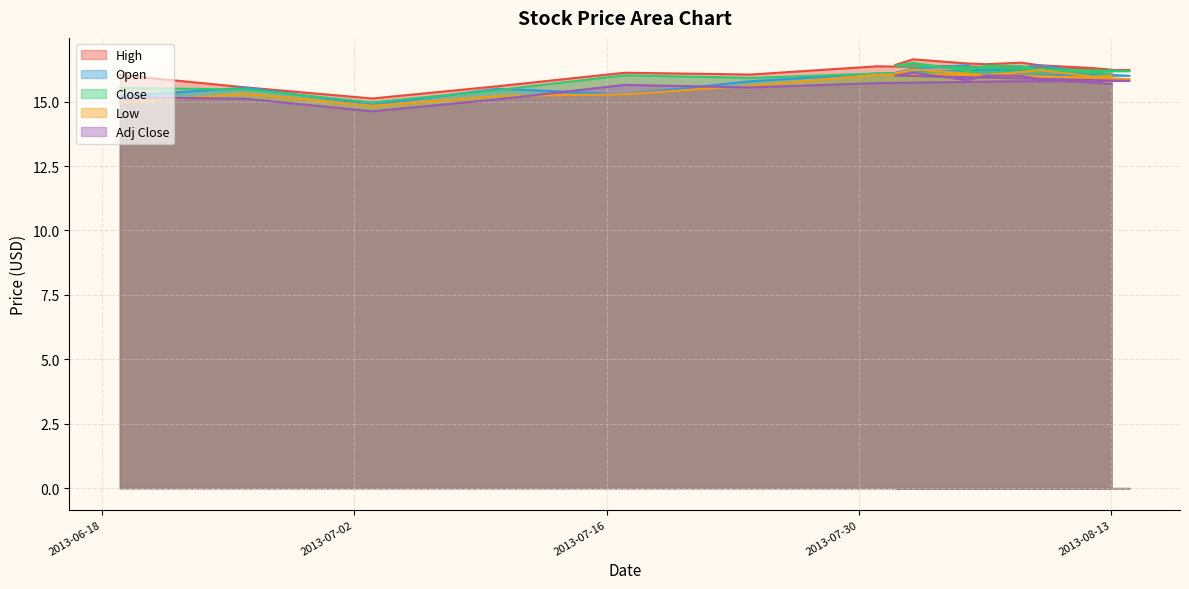

How many values in the Open series exceed 16?

10